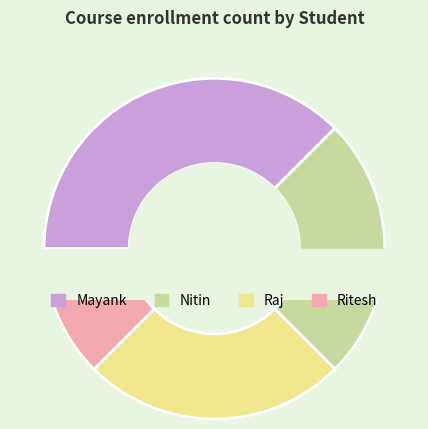

Is Ritesh the majority of the pie?

No